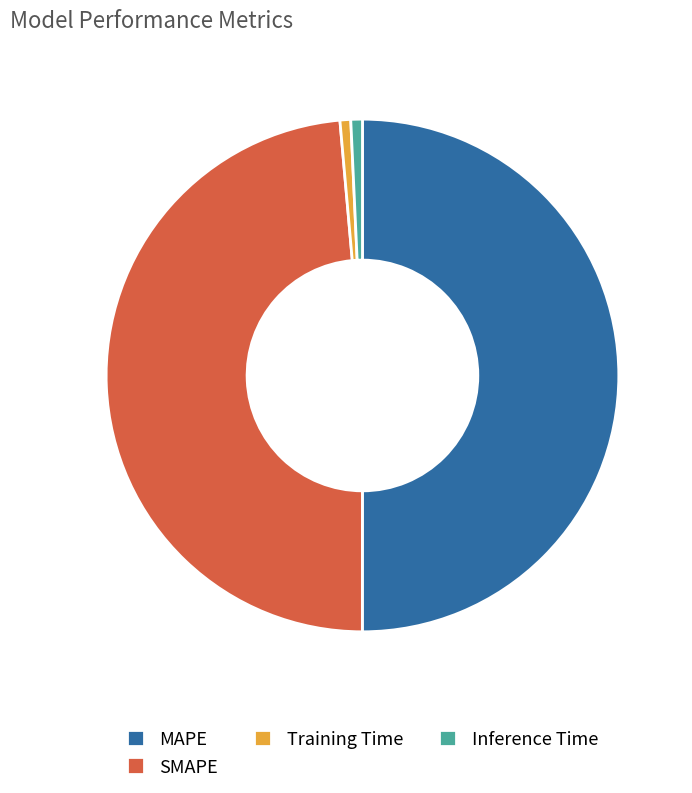

Does SMAPE account for over 50% of the chart?

No